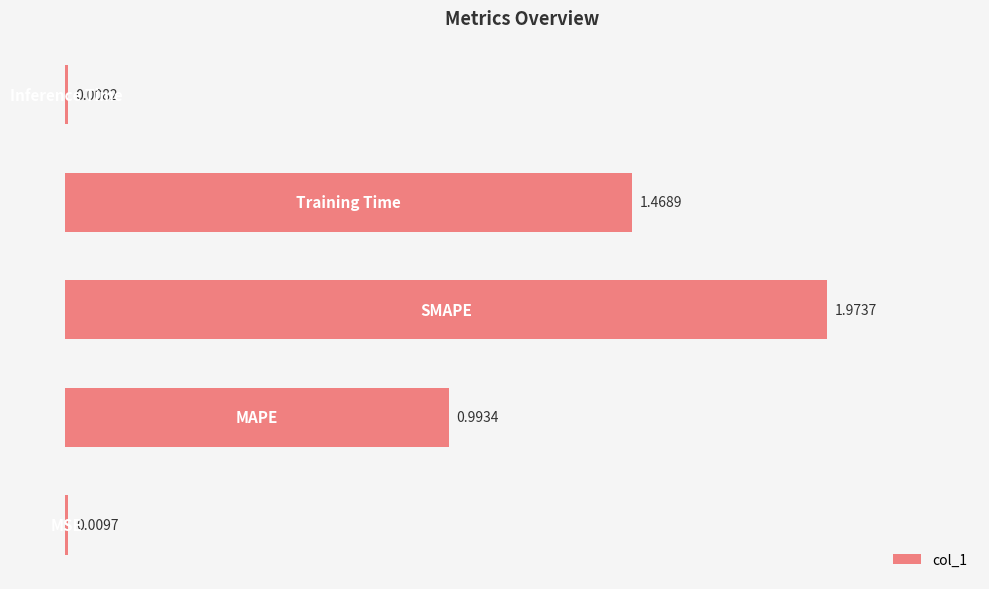

Does the chart contain any negative values?

No